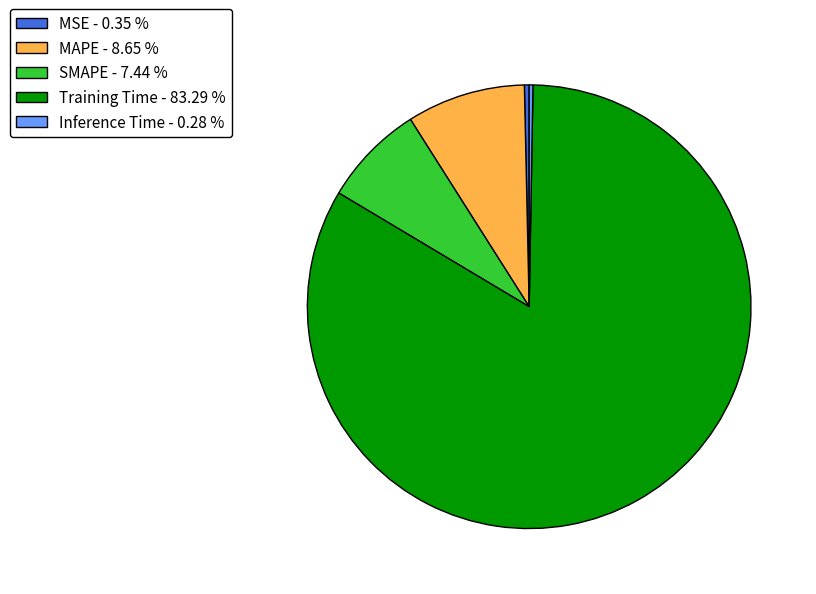

Is the sum of MSE - 0.35 % and MAPE - 8.65 % greater than half?

No